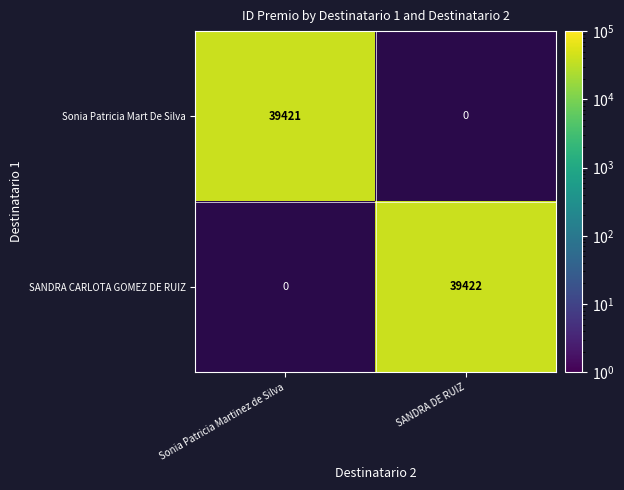

The Sonia Patricia Mart De Silva series shows 14660 at Sonia Patricia Martinez de Silva. True or false?

False